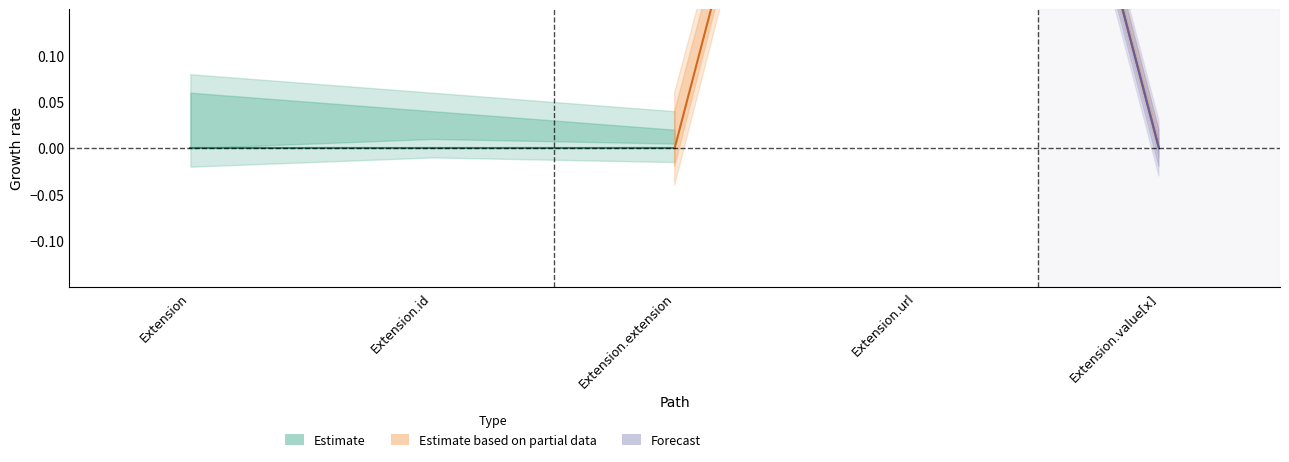

What is the sum of all Min values?

1